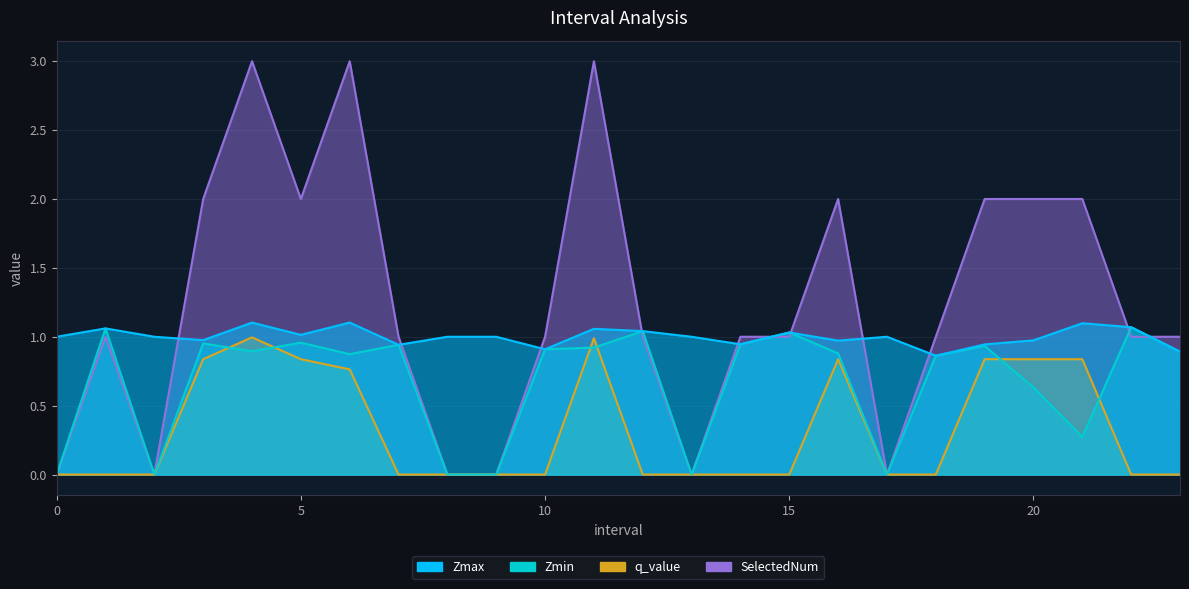

True or false: q_value and SelectedNum intersect in this chart.

False